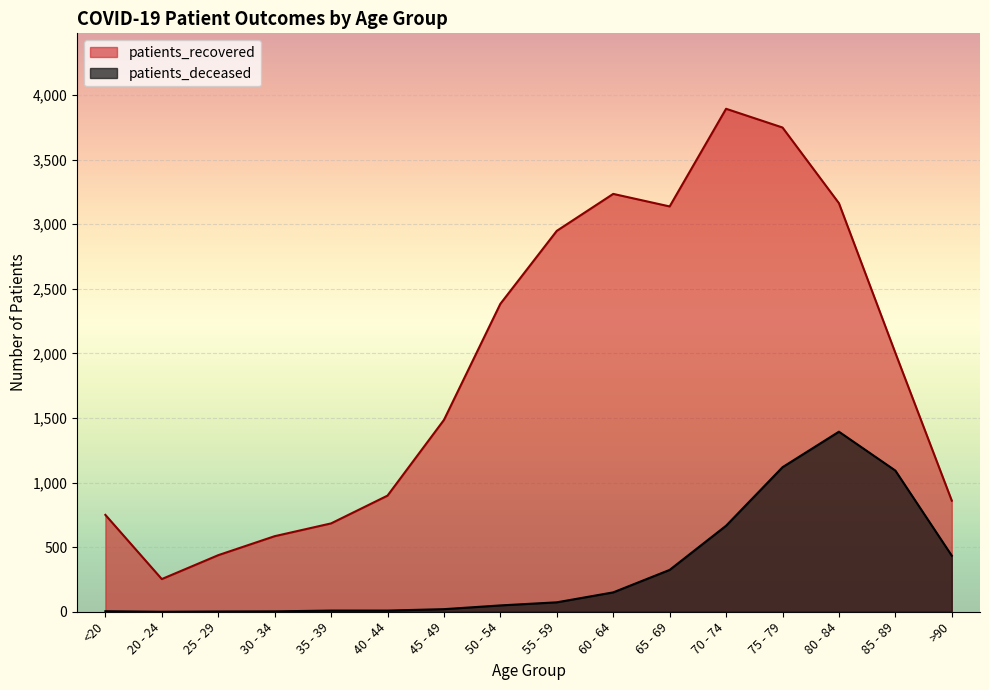

True or false: patients_recovered and patients_deceased cross at least once.

False